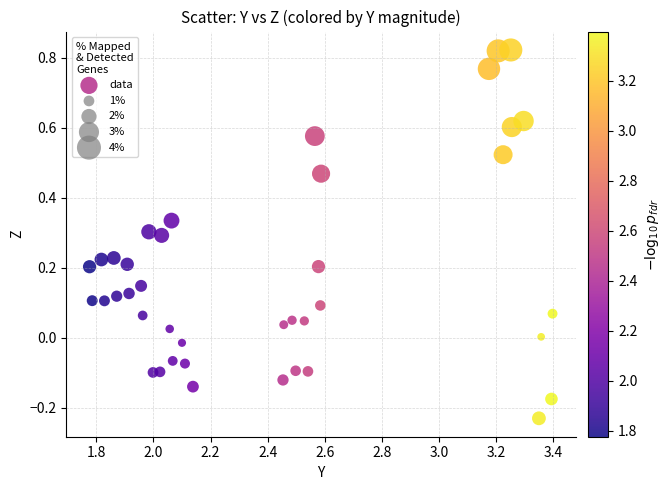

What is the range of X values (max minus min)?

1.6